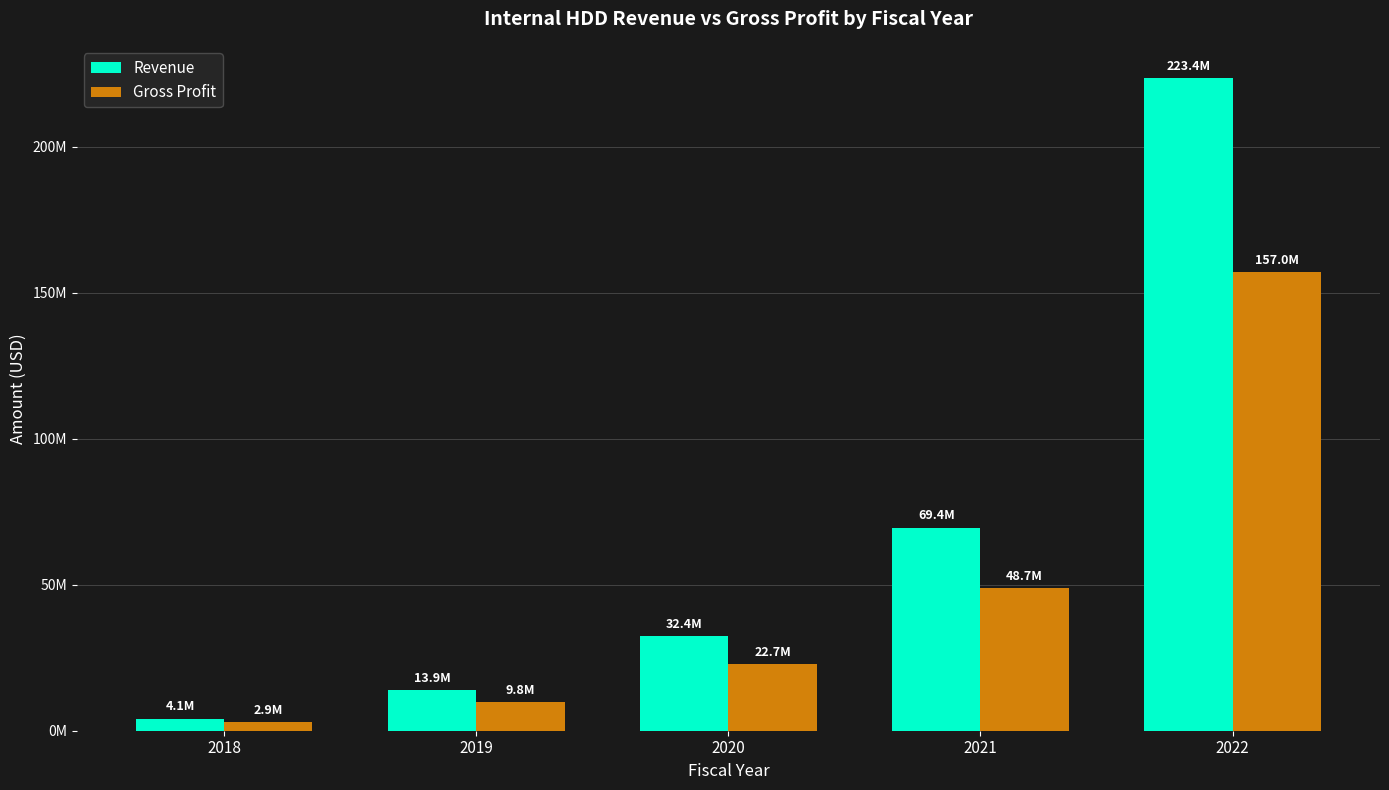

Which series has the widest spread of values?

Revenue